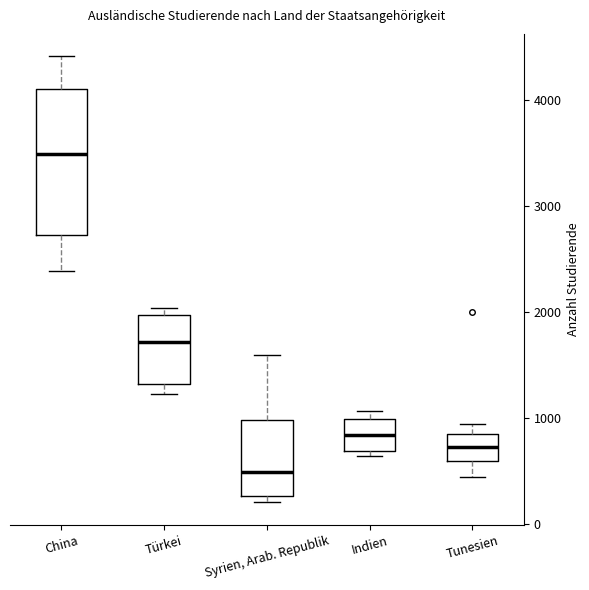

Reading left to right, read every box against the y-axis: the position of its median line, the range the box covers, and the ends of its whiskers. The values are not printed on the chart, so give them approximately, as read against the axis.

China: median 3500, box 2700 to 4100, whiskers 2400 to 4400
Türkei: median 1700, box 1300 to 2000, whiskers 1200 to 2000 (just above the box's upper edge)
Syrien, Arab. Republik: median 500, box 300 to 1000, whiskers 200 to 1600
Indien: median 800, box 700 to 1000, whiskers 600 to 1100
Tunesien: median 700, box 600 to 900, whiskers 400 to 900 (just above the box's upper edge)